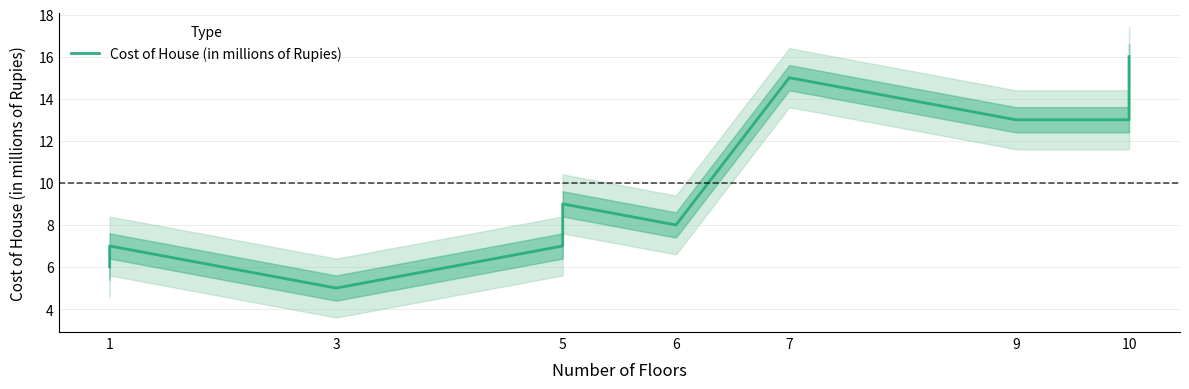

What is the sum of all values?

120